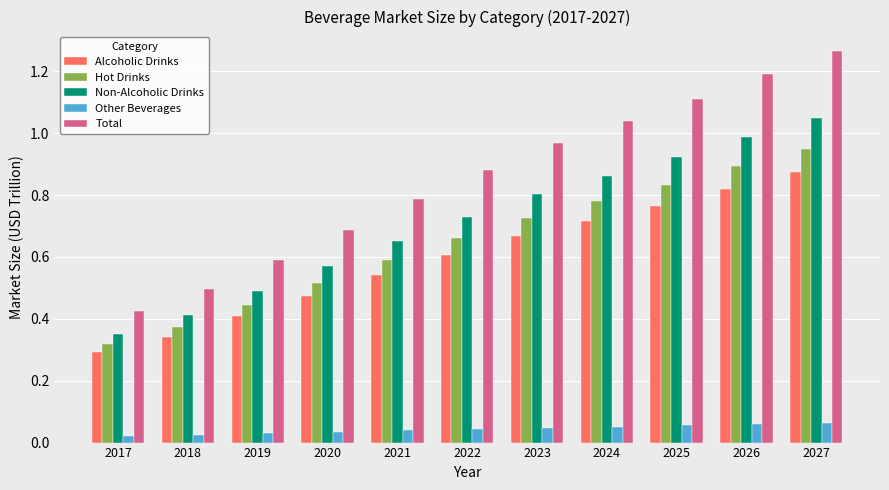

Does the chart contain any negative values?

No